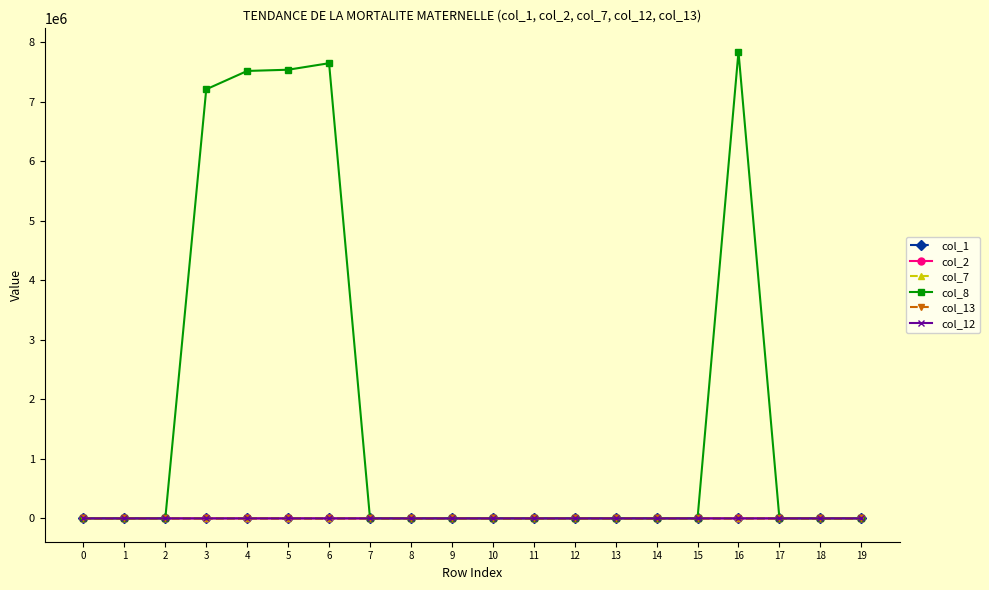

Which series has the largest total across all categories?

col_8